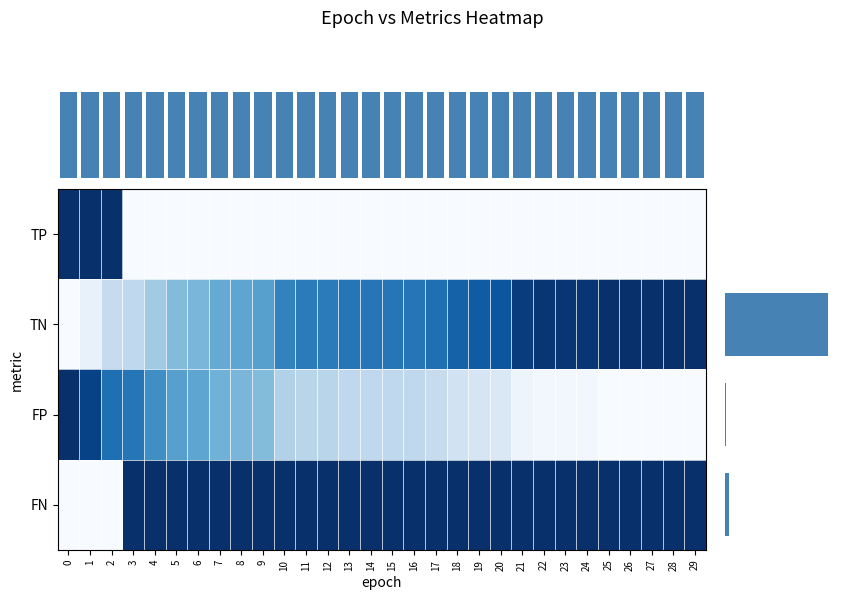

Between 14 and 24, which is larger?

14